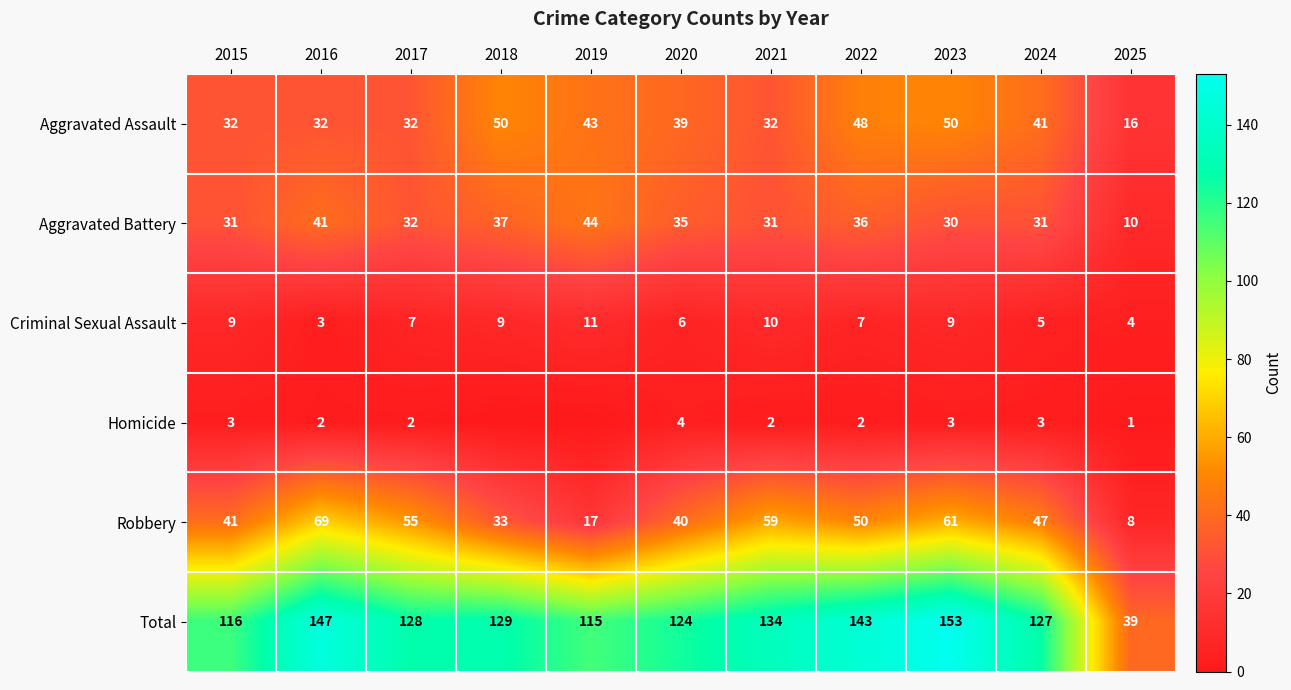

What is the approximate value of Aggravated Assault at 2021, to the nearest 10?

30